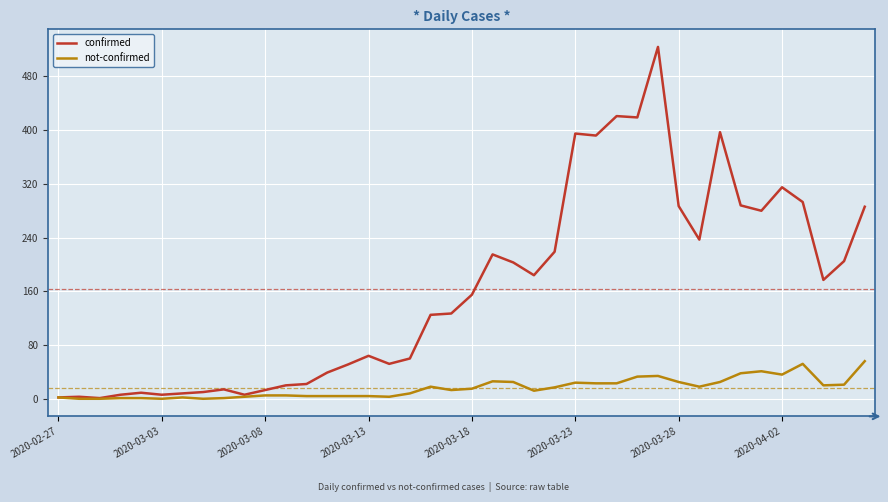

What is the highest value of the confirmed series?

524